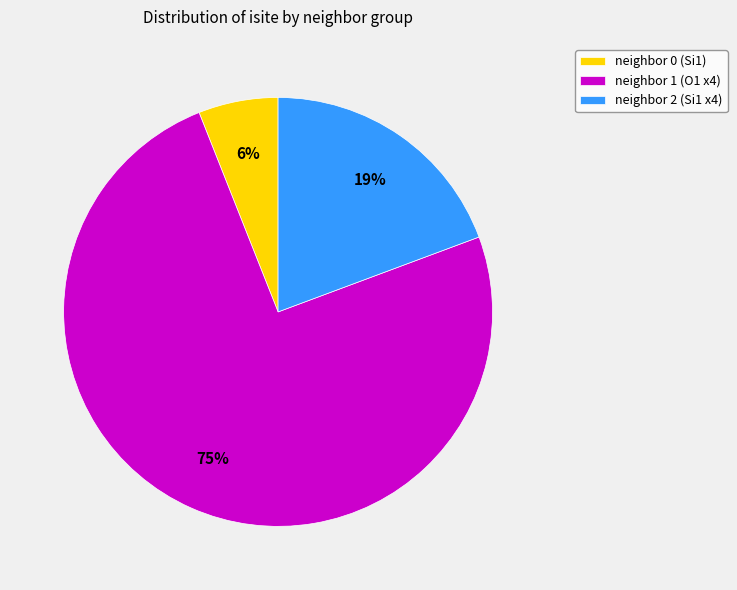

Approximately how many times larger is the value at neighbor 0 (Si1) compared to neighbor 2 (Si1 x4)?

0.3